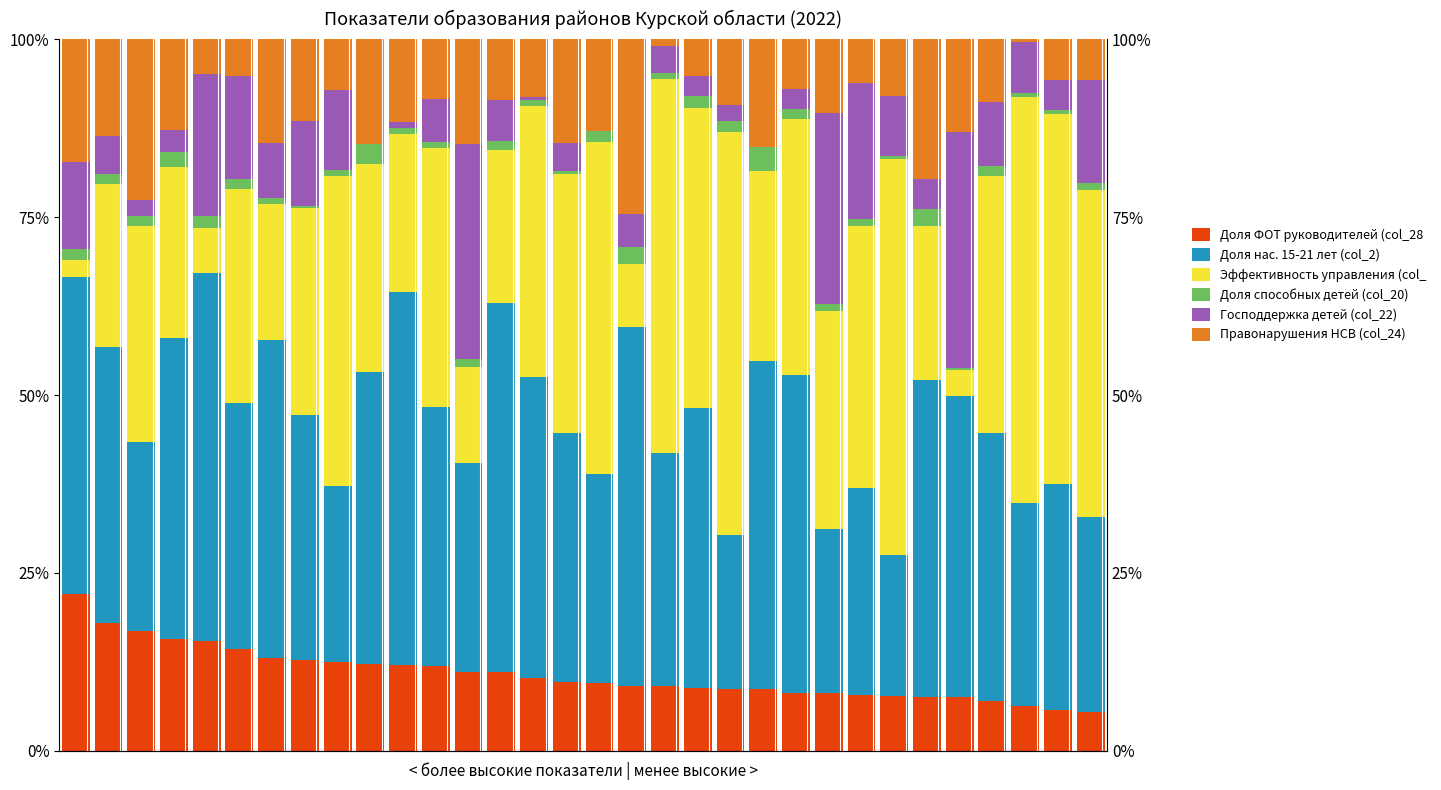

Which has a higher value, 6 or 9?

6